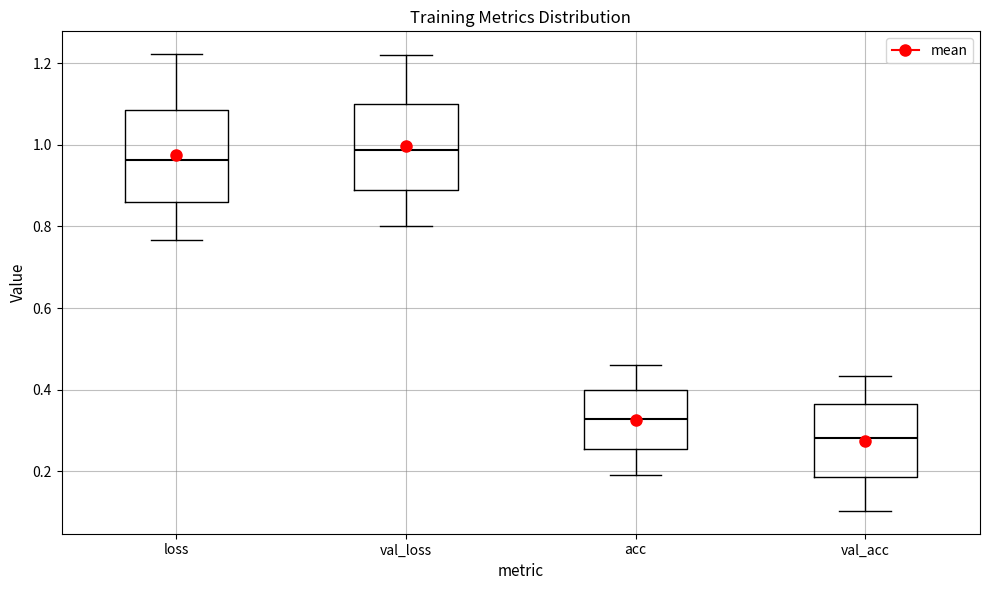

Reading left to right, transcribe this box plot: for each box, give where its median line is, the range the box spans, and where its two whiskers end, as read against the y-axis. The values are not printed on the chart, so give them approximately, as read against the axis.

loss: median 0.96, box 0.86 to 1.08, whiskers 0.76 to 1.22
val_loss: median 0.98, box 0.88 to 1.10, whiskers 0.80 to 1.22
acc: median 0.32, box 0.26 to 0.40, whiskers 0.20 to 0.46
val_acc: median 0.28, box 0.18 to 0.36, whiskers 0.10 to 0.44